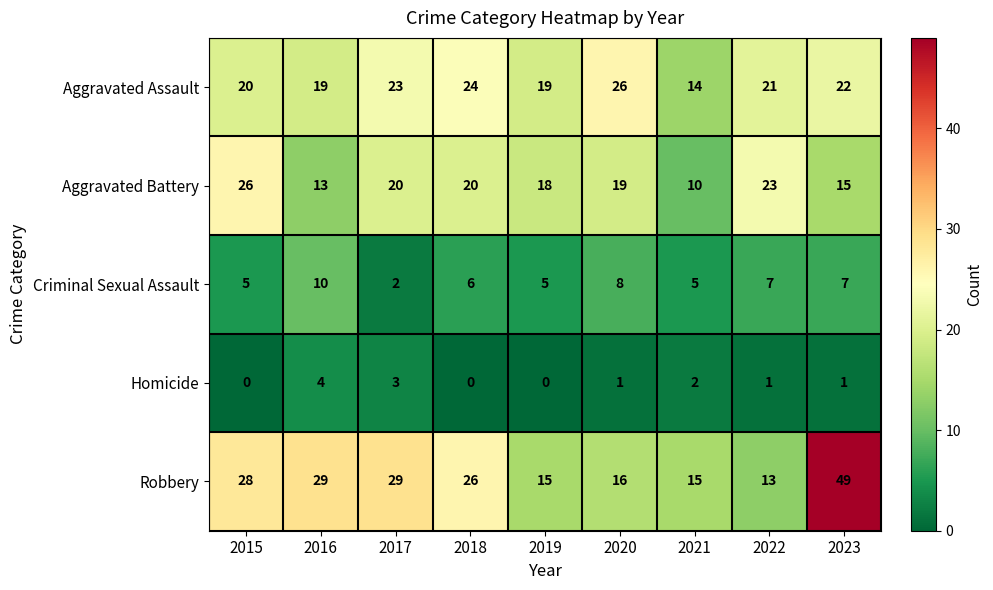

At 2018, list the series in order from largest to smallest.

Robbery, Aggravated Assault, Aggravated Battery, Criminal Sexual Assault, Homicide